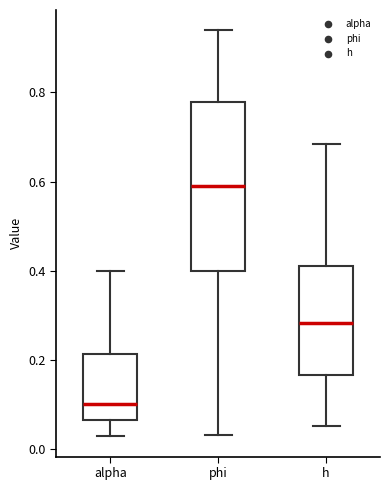

Reading left to right, transcribe this box plot: for each box, give where its median line is, the range the box spans, and where its two whiskers end, as read against the y-axis. The values are not printed on the chart, so give them approximately, as read against the axis.

alpha: median 0.10, box 0.06 to 0.22, whiskers 0.02 to 0.40
phi: median 0.60, box 0.40 to 0.78, whiskers 0.04 to 0.94
h: median 0.28, box 0.16 to 0.42, whiskers 0.06 to 0.68